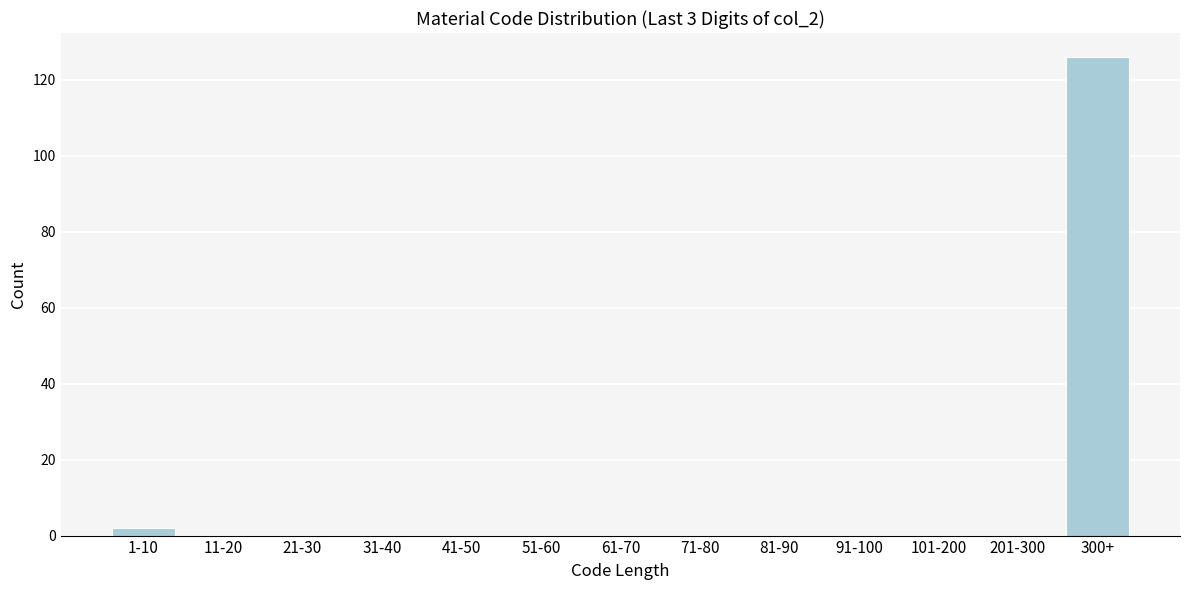

Reading left to right, list all the values displayed in this chart.

1-10=2	11-20=0	21-30=0	31-40=0	41-50=0	51-60=0	61-70=0	71-80=0	81-90=0	91-100=0	101-200=0	201-300=0	300+=126